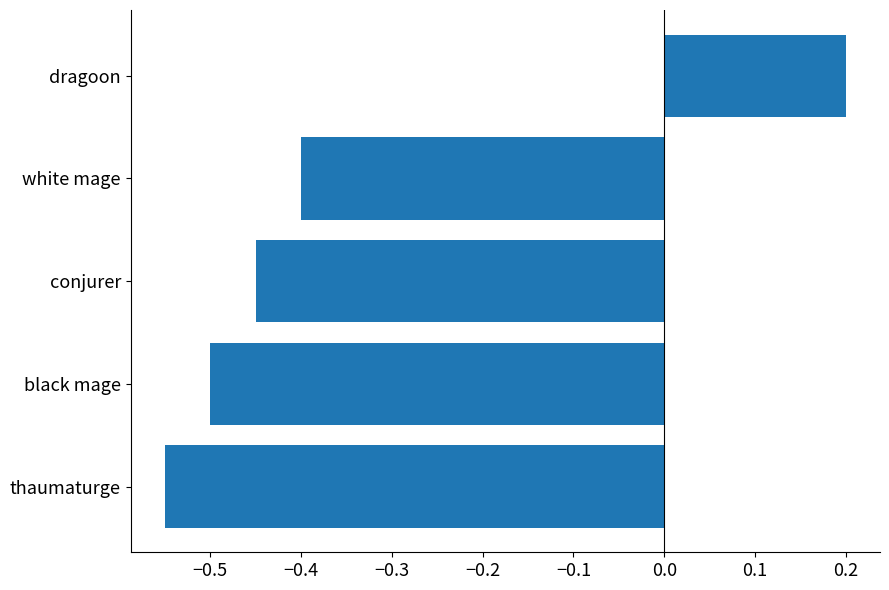

List the labels in order of value, smallest first.

thaumaturge, black mage, conjurer, white mage, dragoon